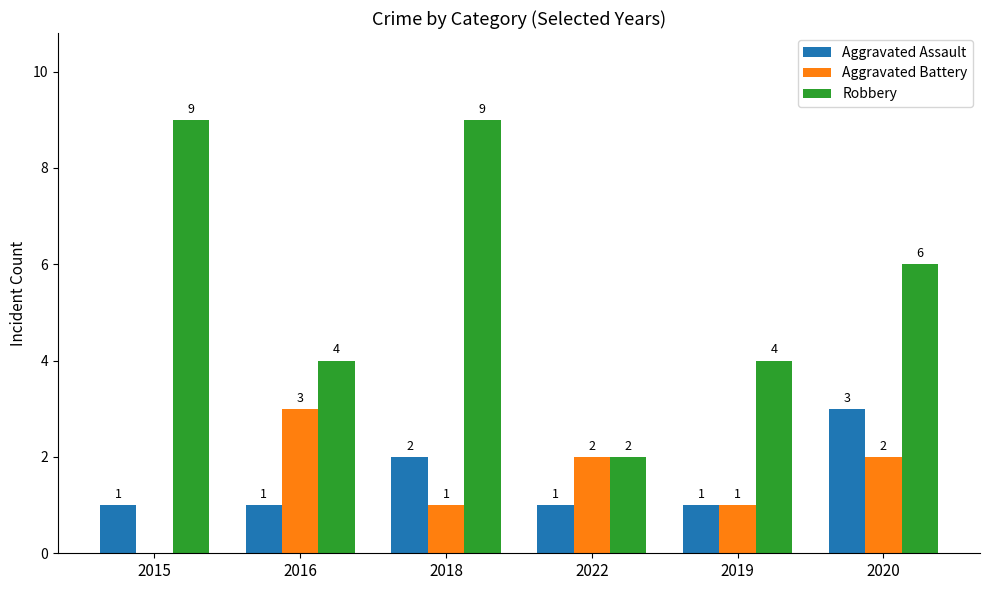

What is the sum of all Aggravated Assault values?

9